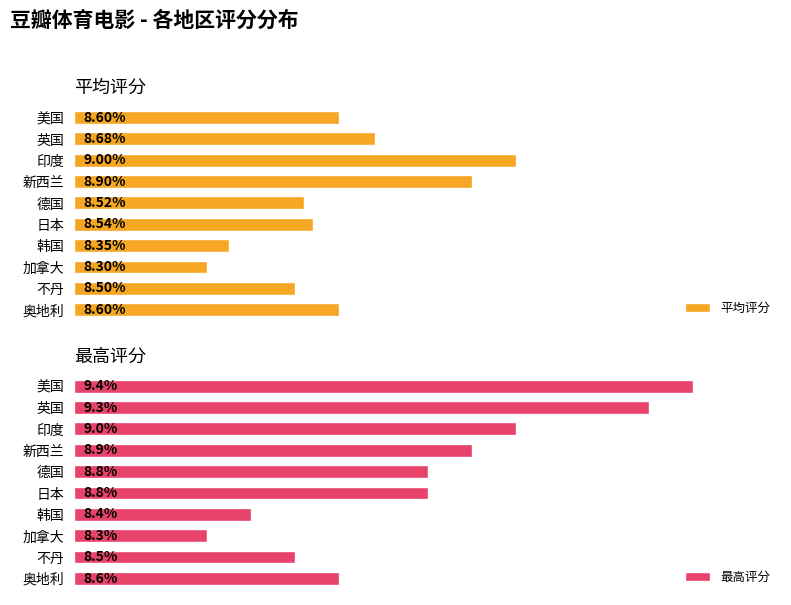

Rank the series by their average value, from highest to lowest.

最高评分, 平均评分